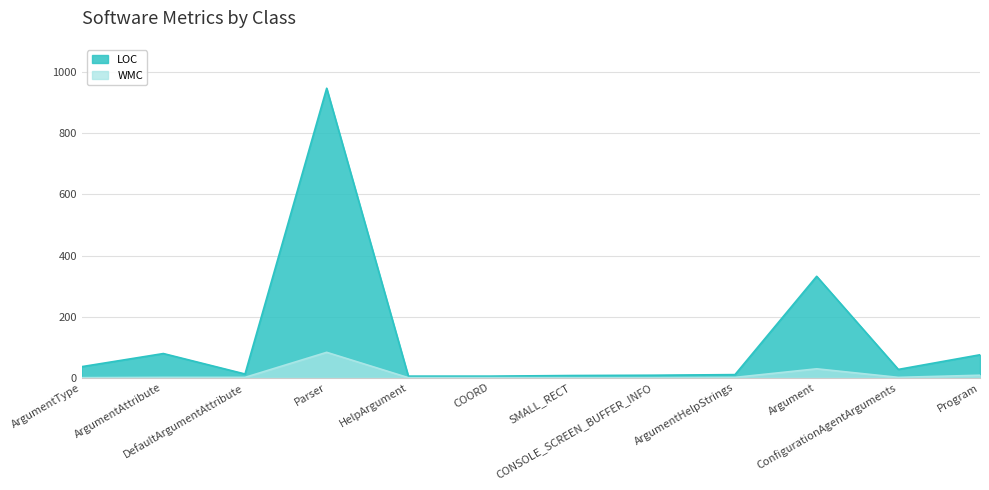

Is it true that WMC equals 141 at Parser?

False